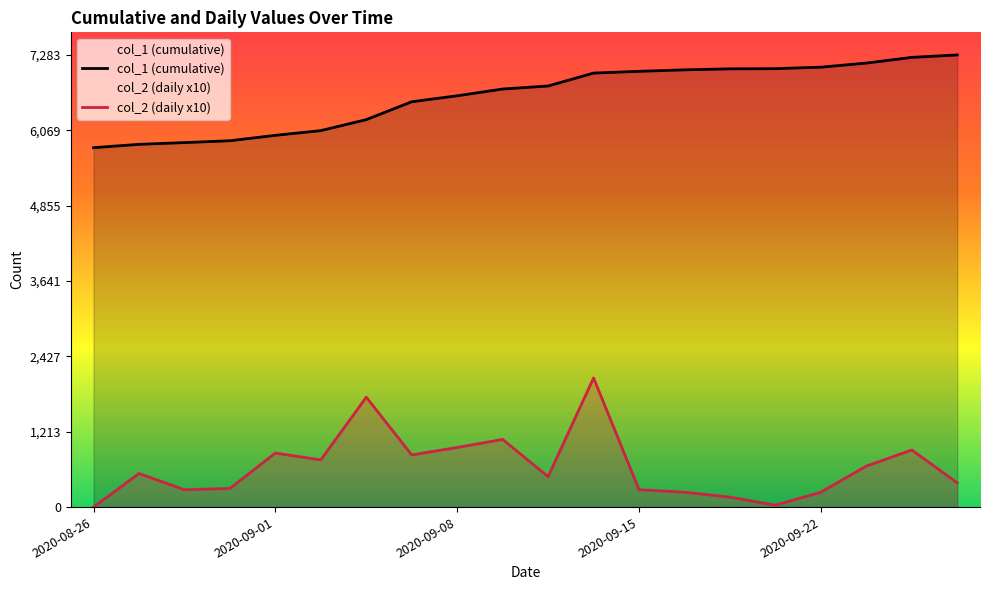

Rank the series by their average value, from lowest to highest.

col_2 (daily x10), col_1 (cumulative)